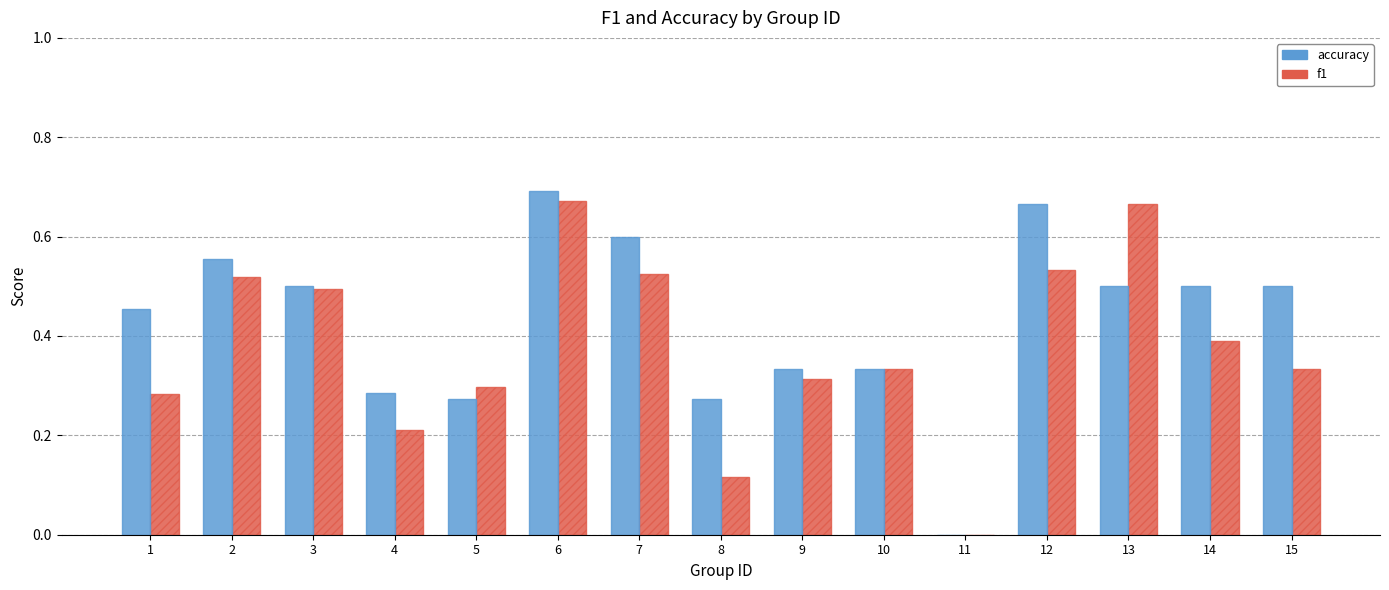

Which series changed the most between 4 and 12?

accuracy